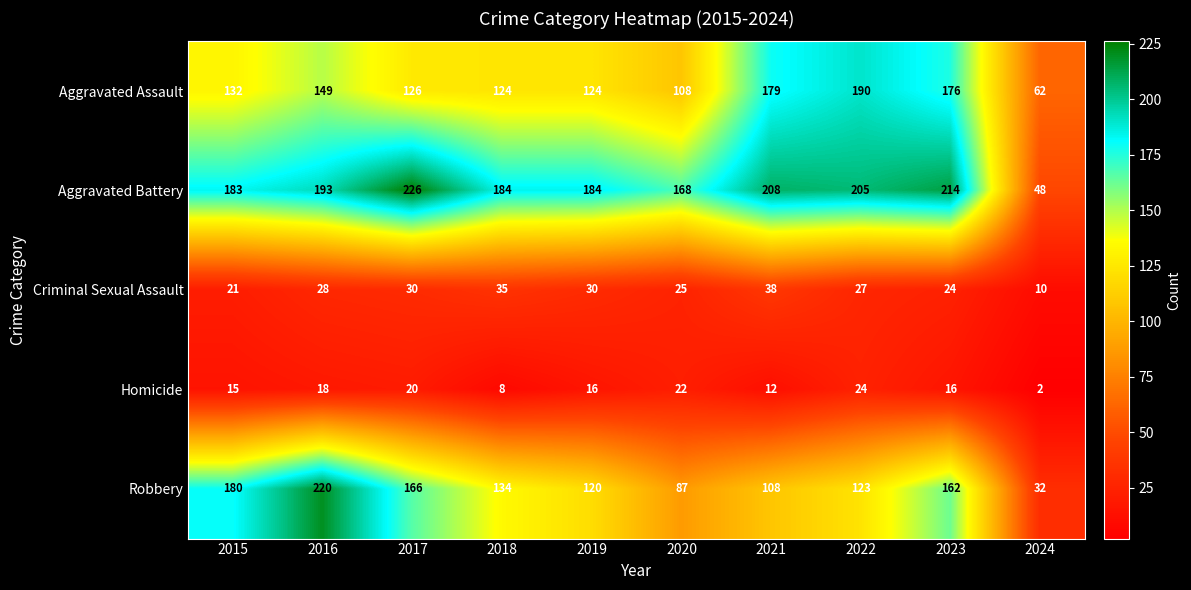

At how many categories does at least one series exceed 65?

9